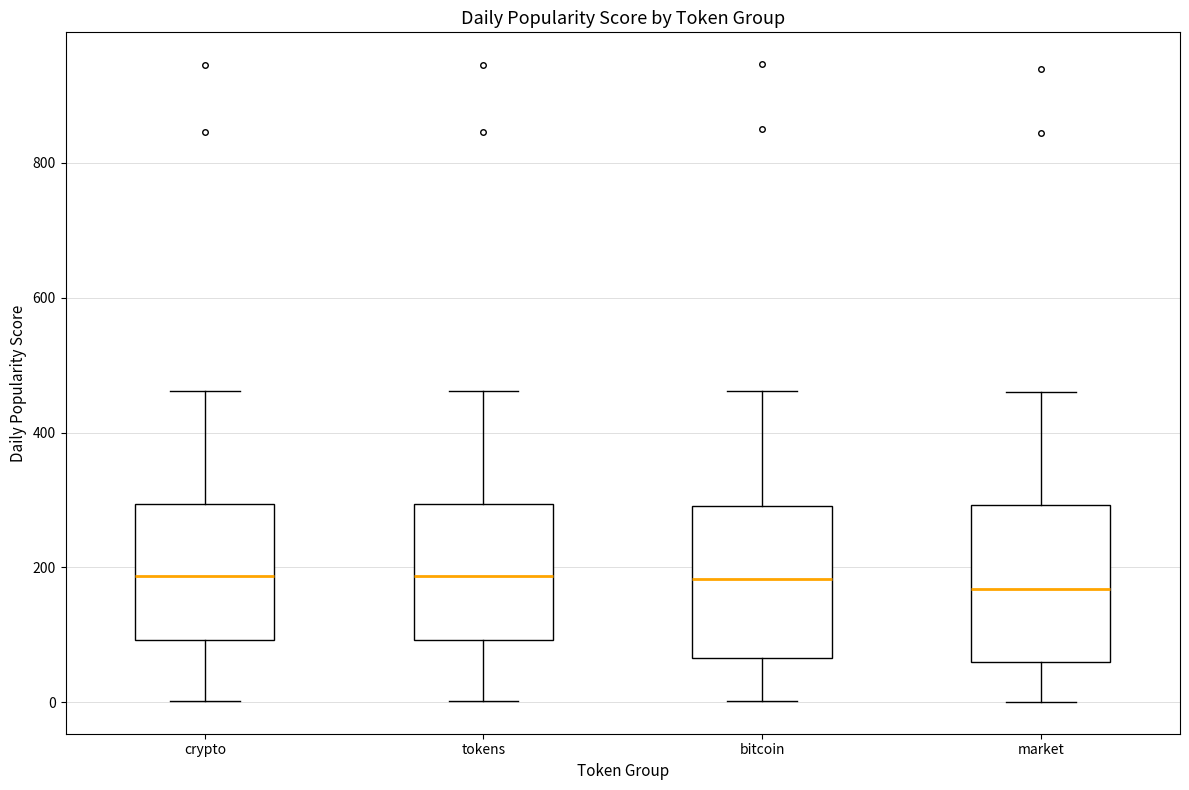

Reading left to right, read every box against the y-axis: the position of its median line, the range the box covers, and the ends of its whiskers. The values are not printed on the chart, so give them approximately, as read against the axis.

crypto: median 180, box 100 to 300, whiskers 0 to 460
tokens: median 180, box 100 to 300, whiskers 0 to 460
bitcoin: median 180, box 60 to 300, whiskers 0 to 460
market: median 160, box 60 to 300, whiskers 0 to 460